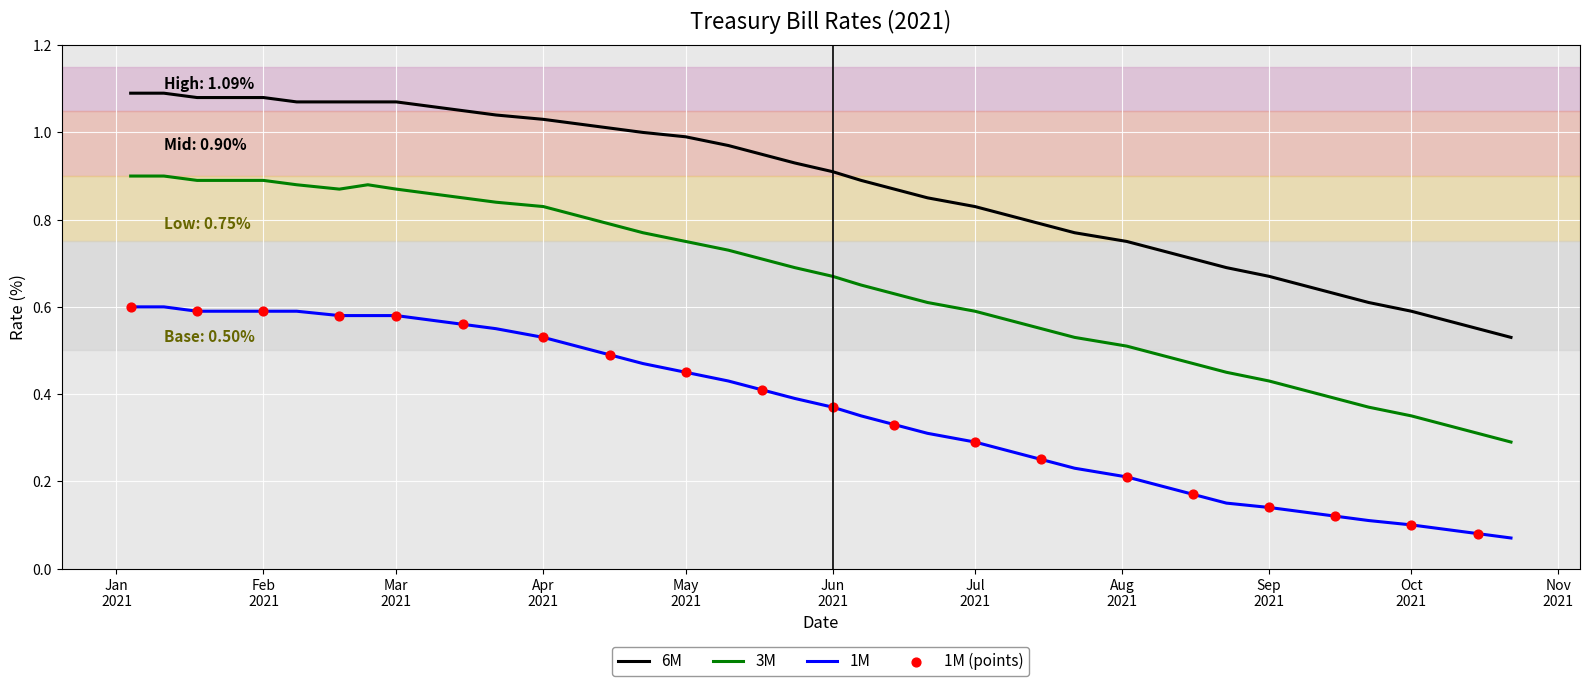

Which series has the largest total across all categories?

6M